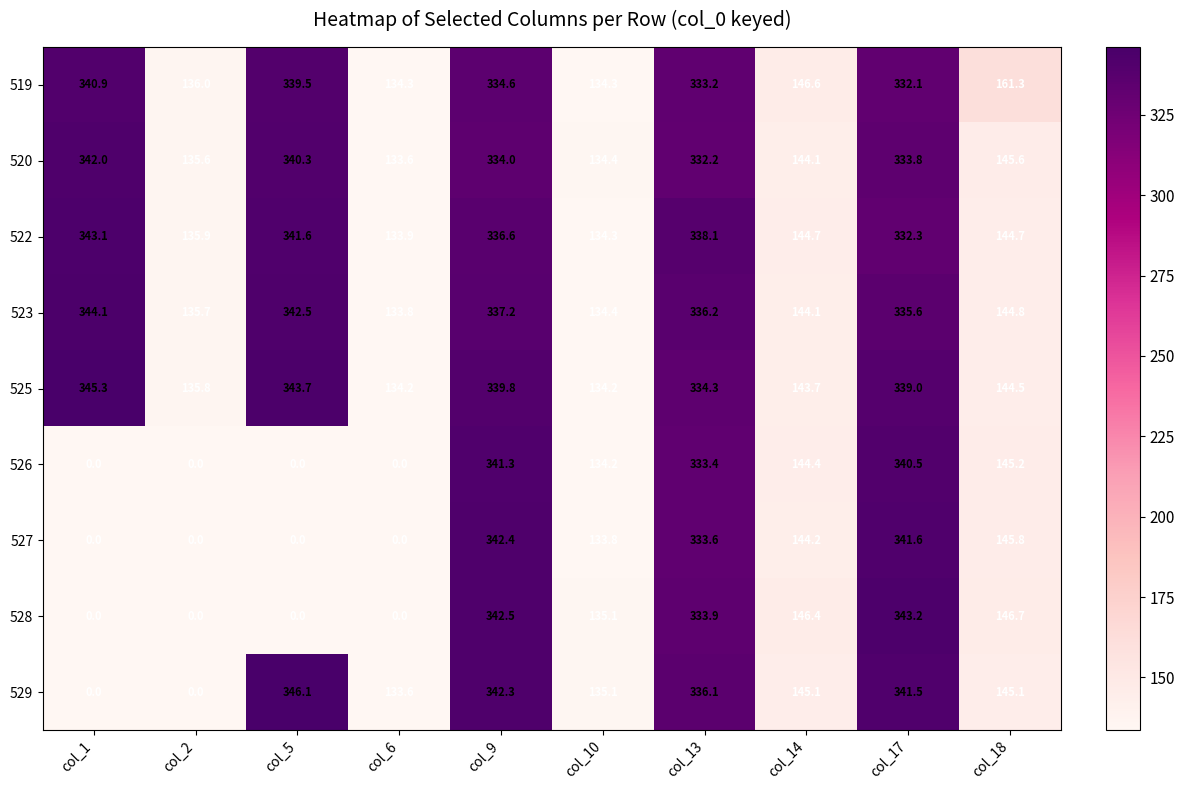

What is the sum of the 528 values at col_18 and col_17?

489.9